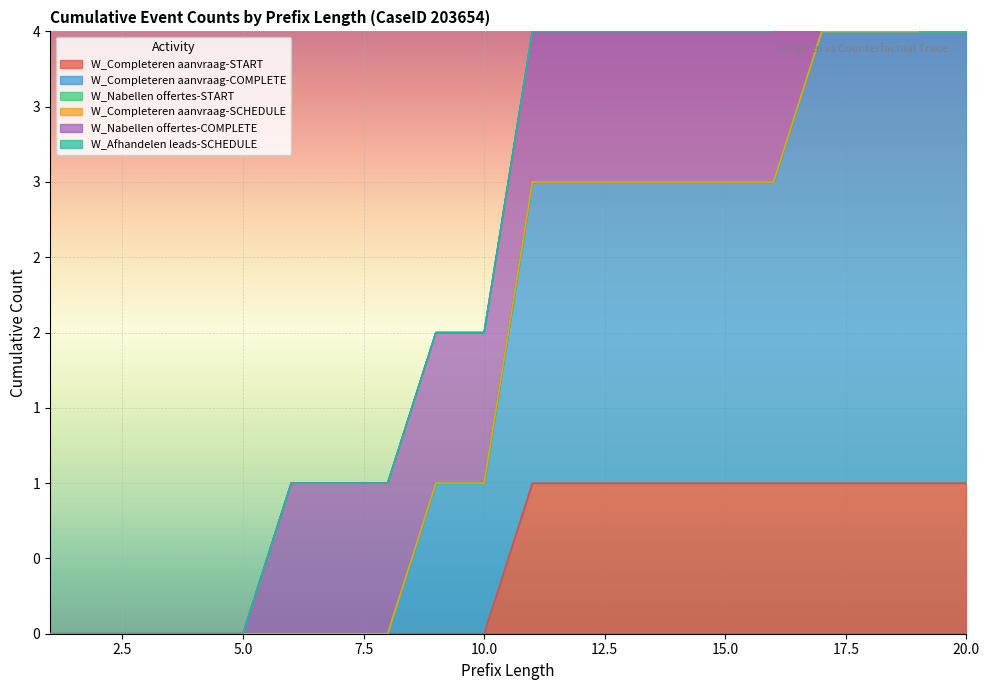

What is the value of the W_Completeren aanvraag-START point at the 14th from the left?

1